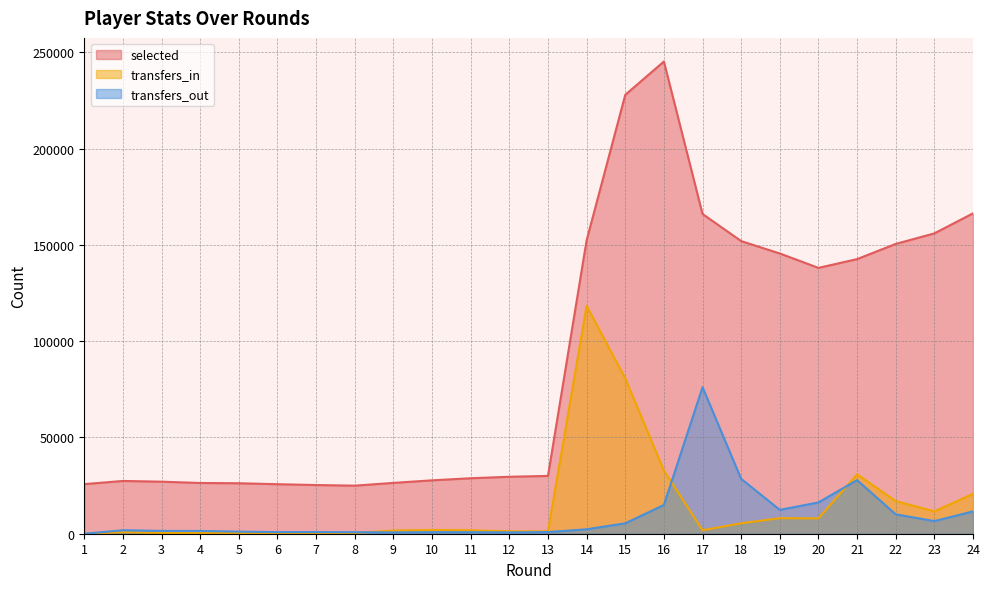

At how many categories does at least one series exceed 156508?

4